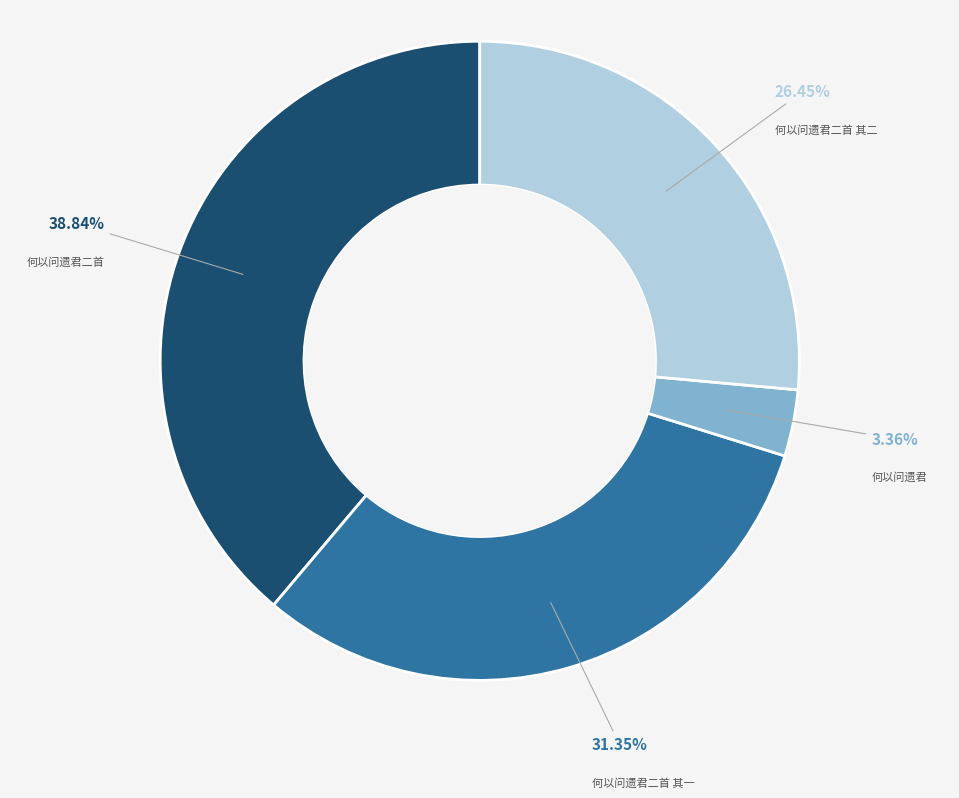

Is there a majority slice in this chart?

No